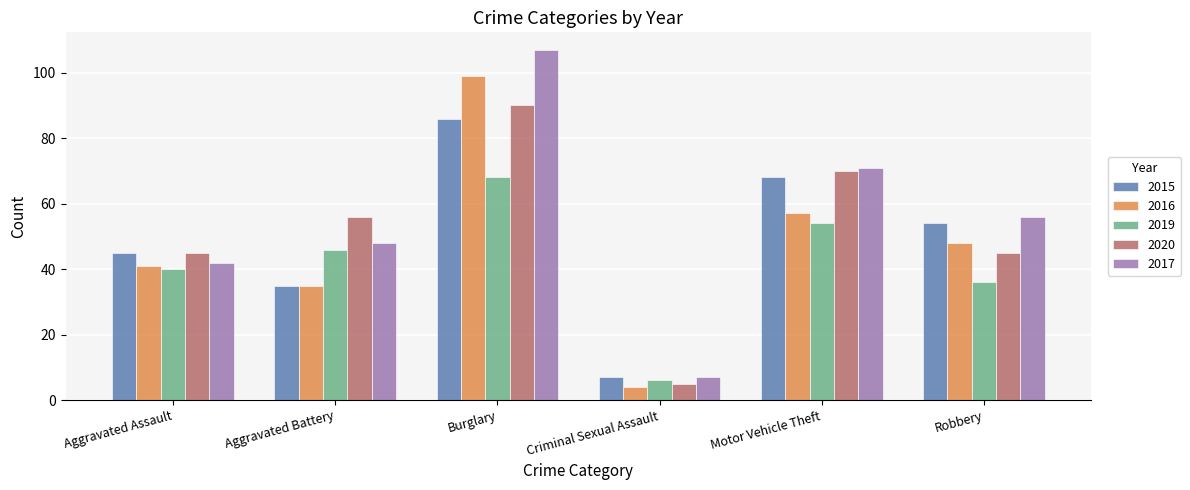

How many data points in 2019 are less than 46?

3